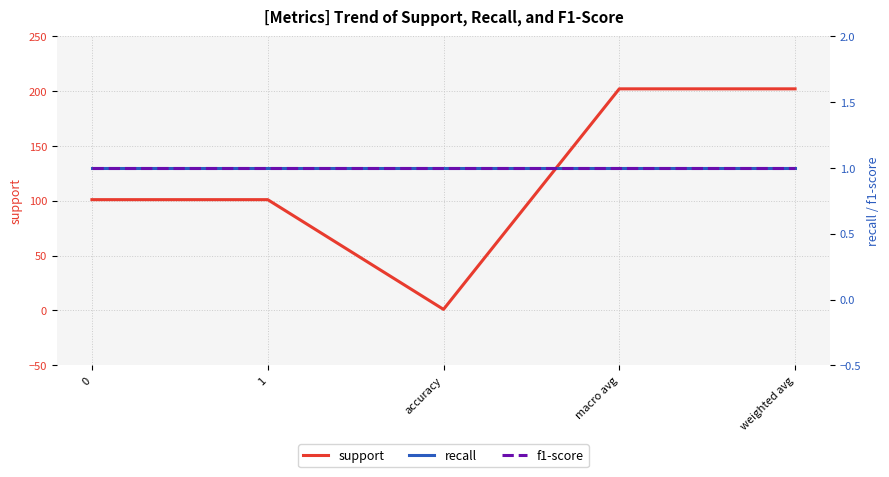

True or false: support has a value of 202 at macro avg.

True